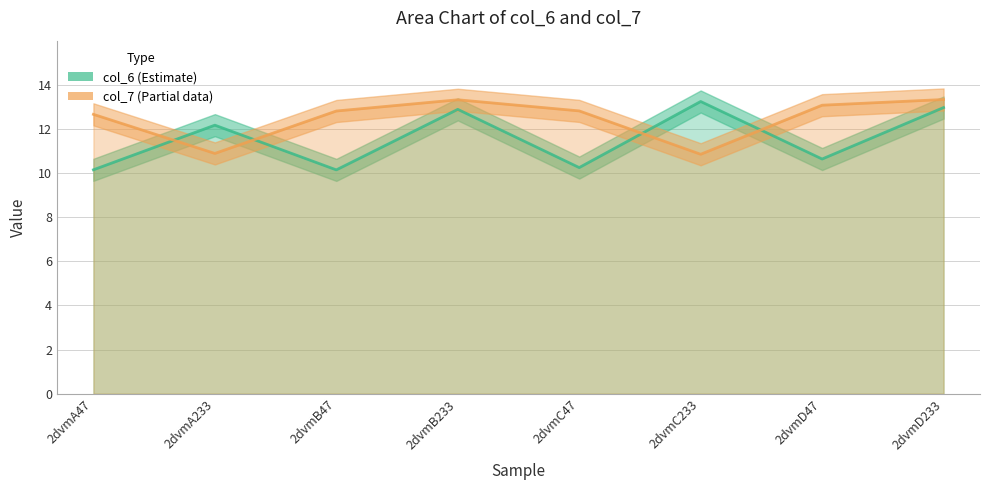

The col_6 series shows 16.5 at 2dvmB47. True or false?

False